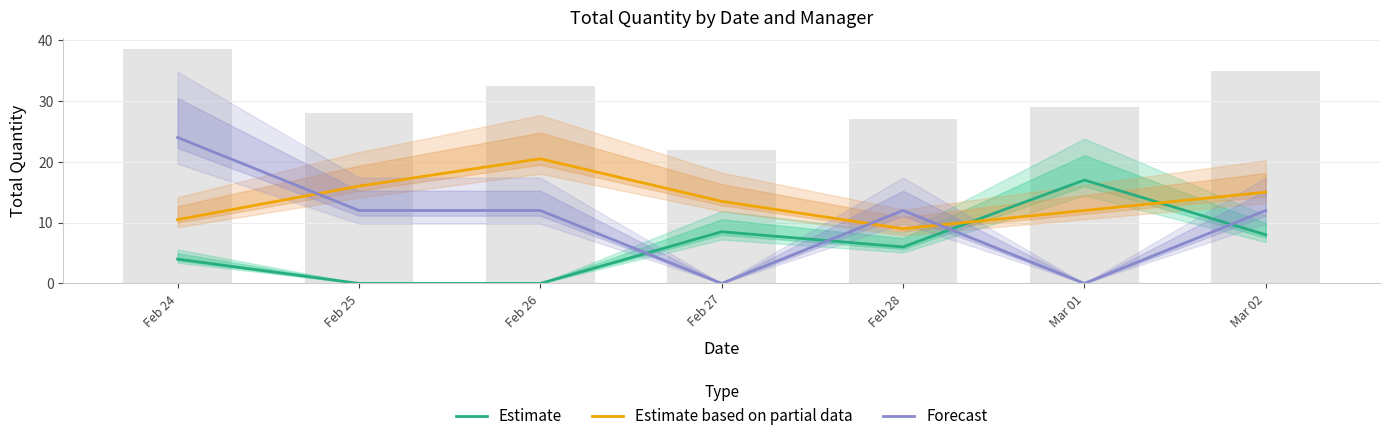

Reading left to right, what are all the values shown in this chart?

Estimate: Feb 24=4.0	Feb 25=0.0	Feb 26=0.0	Feb 27=8.5	Feb 28=6.0	Mar 01=17.0	Mar 02=8.0
Estimate based on partial data: Feb 24=10.5	Feb 25=16.0	Feb 26=20.5	Feb 27=13.5	Feb 28=9.0	Mar 01=12.0	Mar 02=15.0
Forecast: Feb 24=24.0	Feb 25=12.0	Feb 26=12.0	Feb 27=0.0	Feb 28=12.0	Mar 01=0.0	Mar 02=12.0